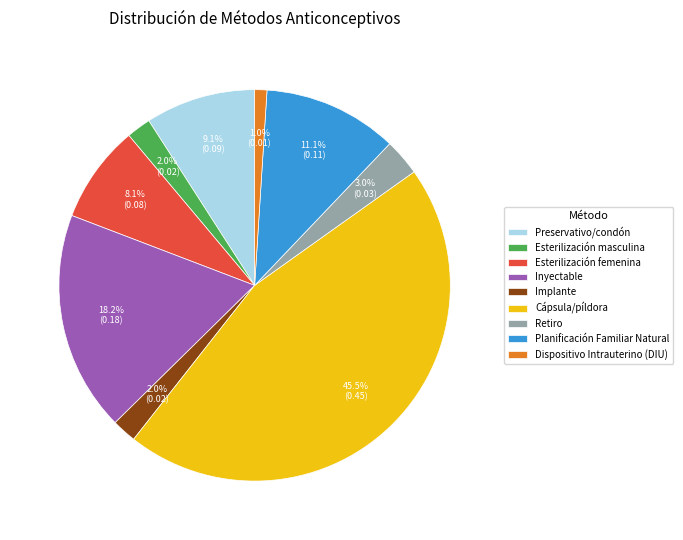

Does any single category account for the majority?

No